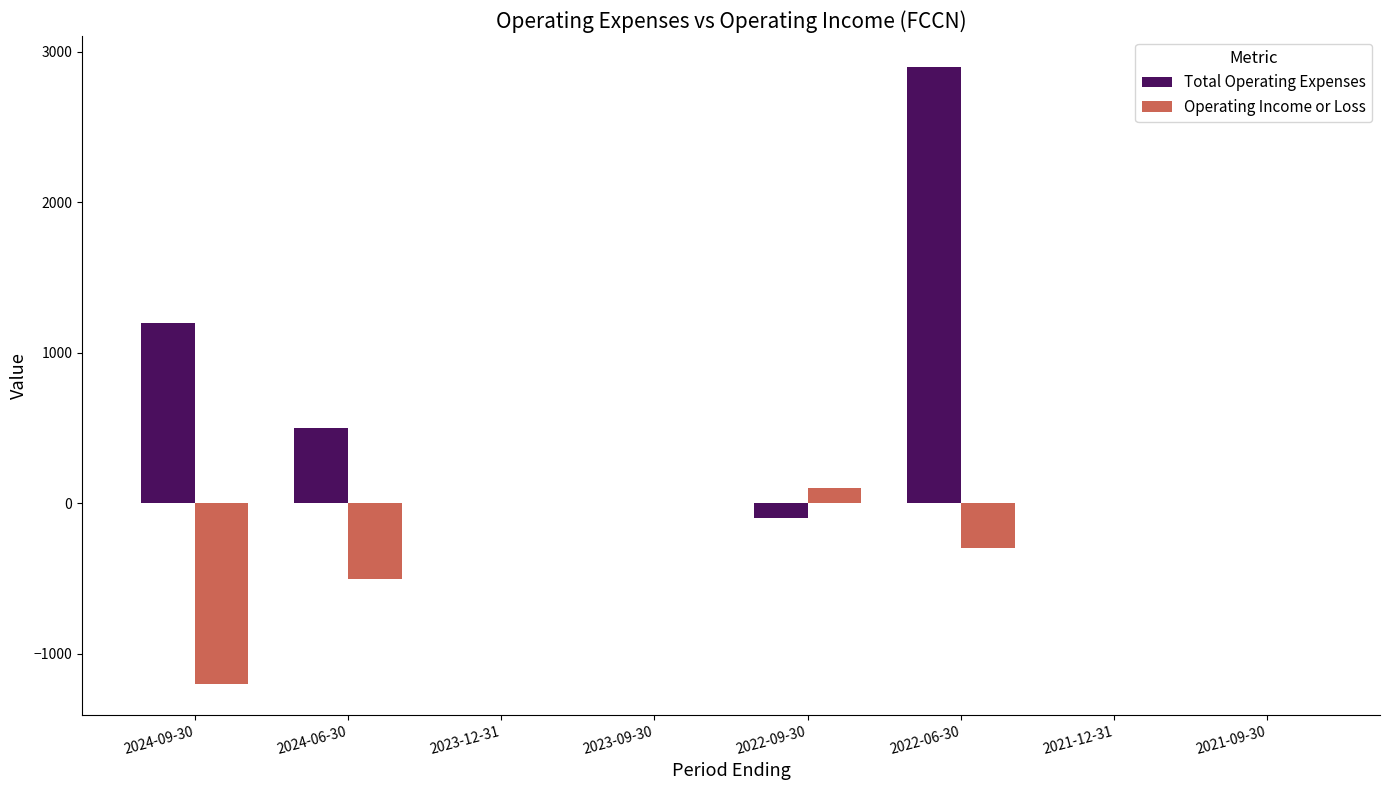

Reading left to right, extract all data points from this chart.

Total Operating Expenses: 1200	500	0	0	-100	2900	0	0
Operating Income or Loss: -1200	-500	0	0	100	-300	0	0